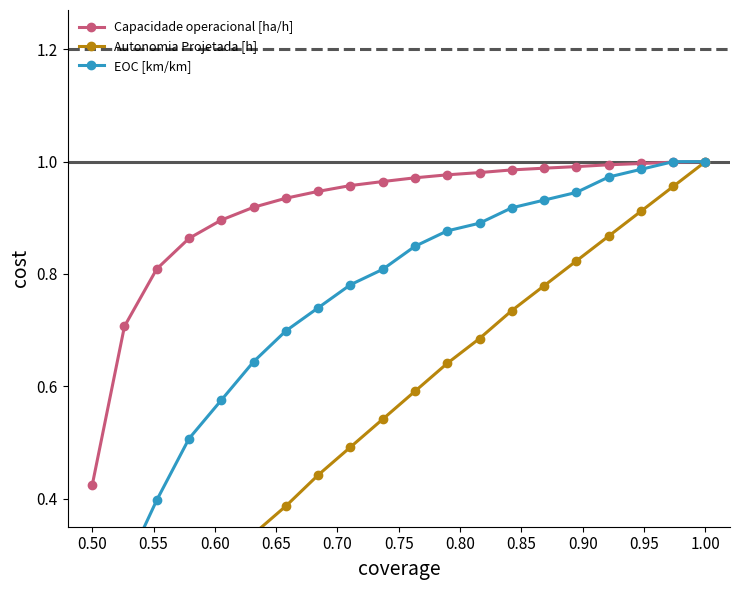

Where is Capacidade operacional [ha/h] nearest to the value 0?

0.50